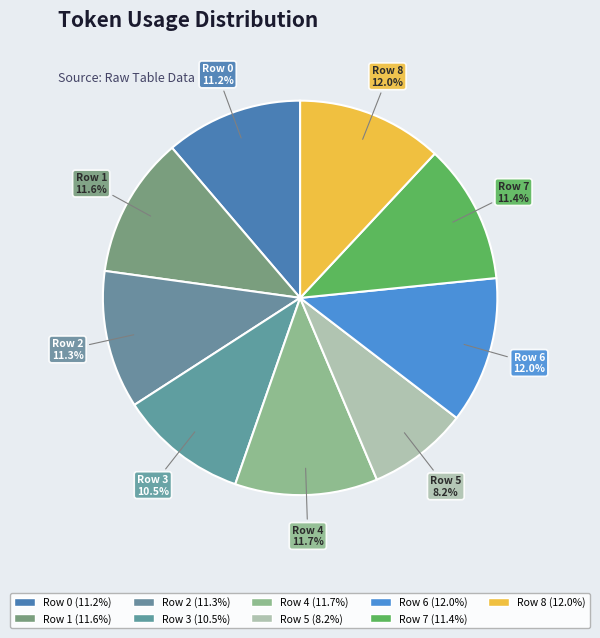

How many segments does this pie chart have?

9